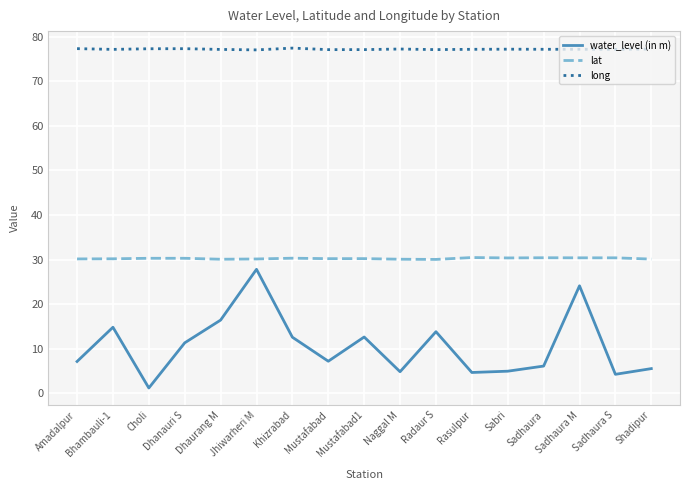

Which series has the largest range (max minus min)?

water_level (in m)